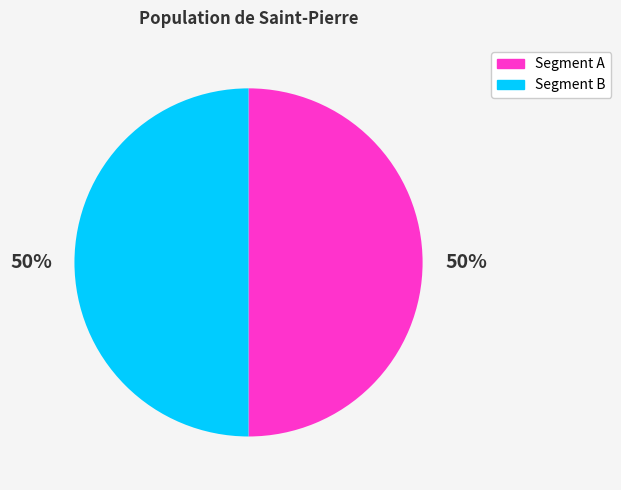

The Segment A slice represents 50% of the pie. True or false?

True